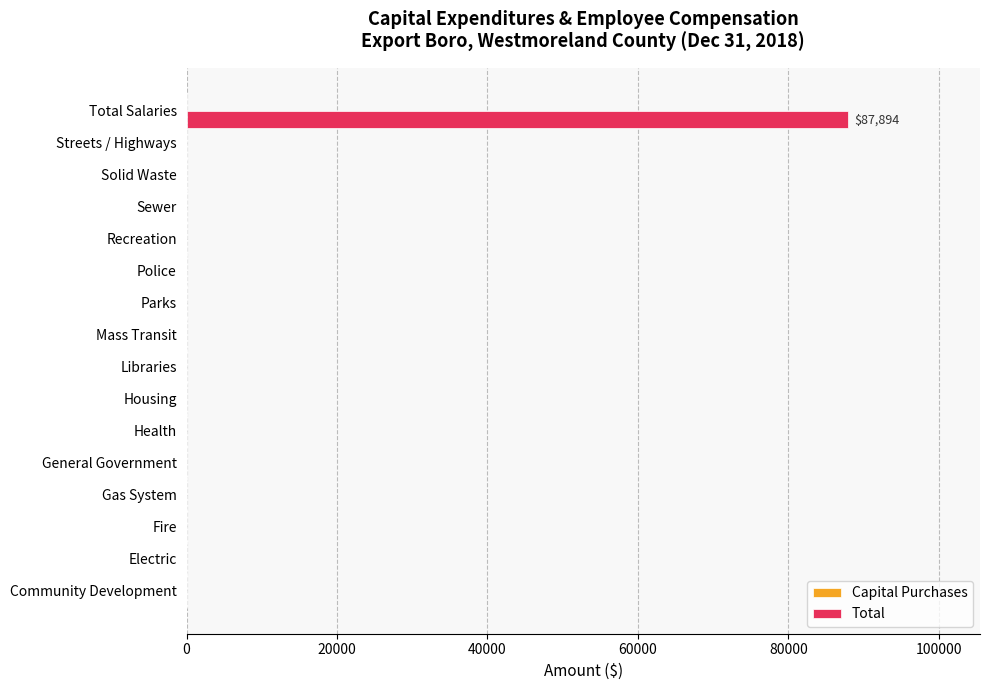

What is the sum of all values?

87894